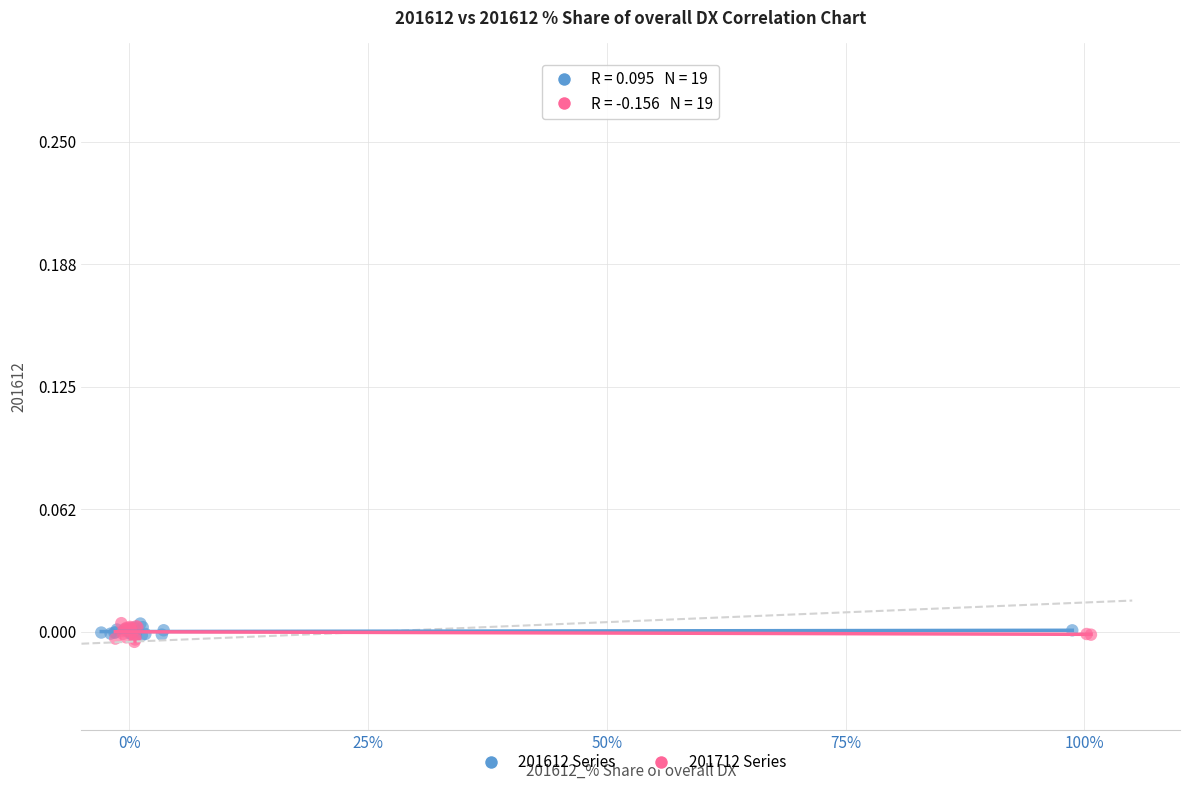

What are all the series names shown in the legend?

201612 Series, 201712 Series